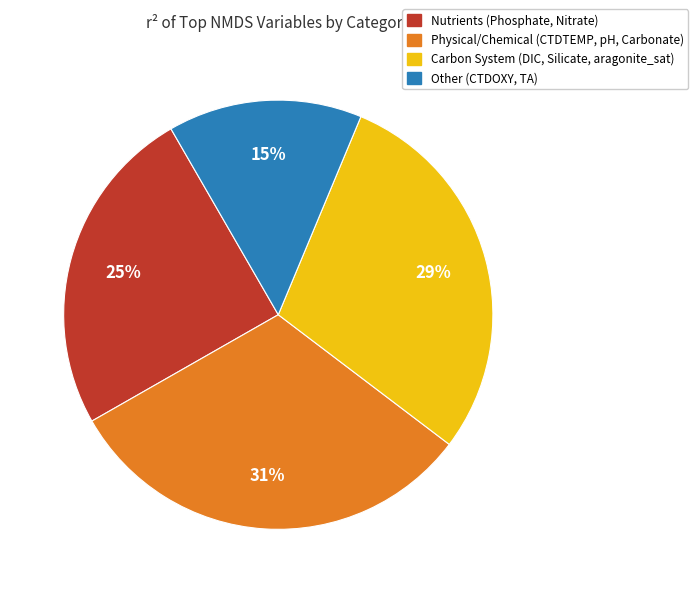

Is it true that Nutrients (Phosphate, Nitrate) is 38% of the pie?

False